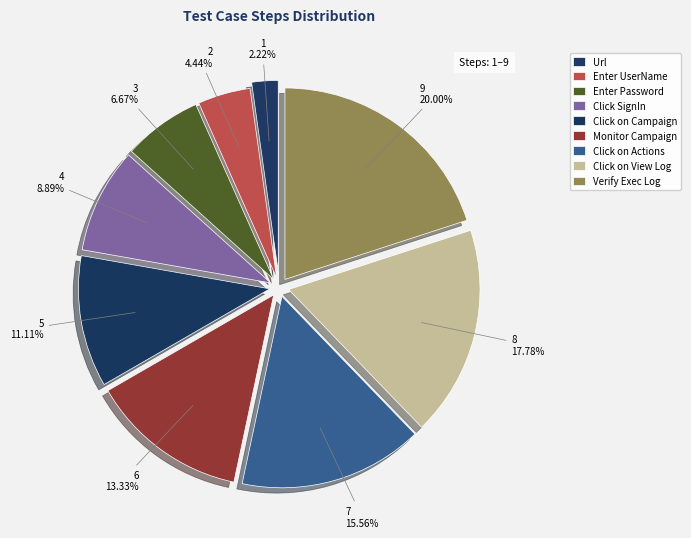

How many segments does this pie chart have?

9